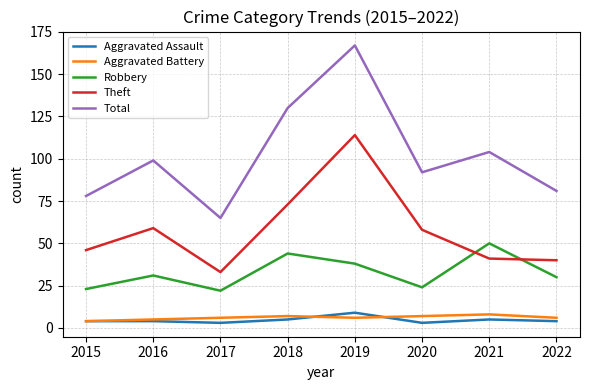

The value of Theft at 2021 is 28. True or false?

False